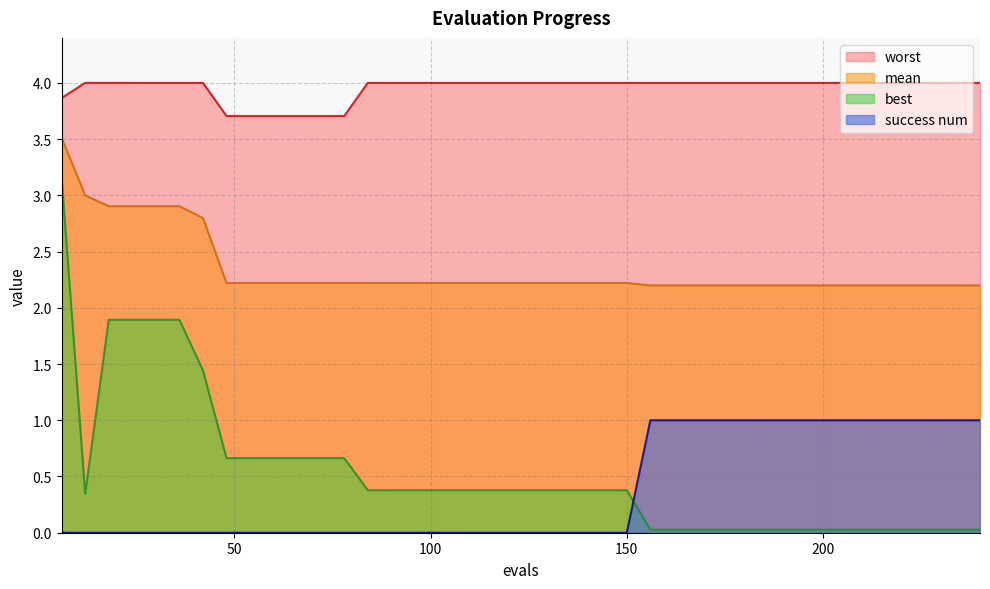

At which category is the sum across all series the highest?

6